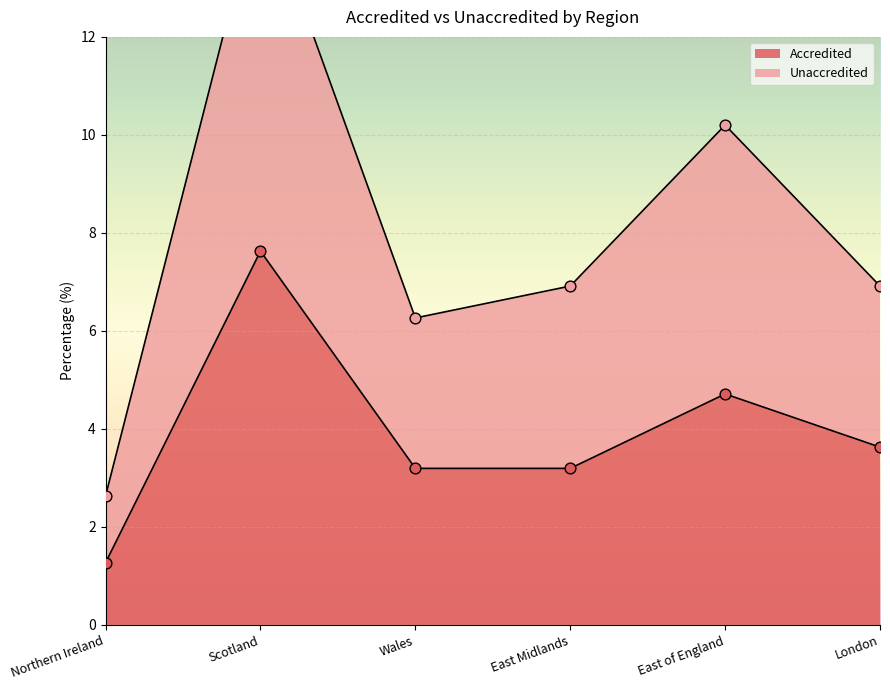

Which series has the widest spread of Y values?

Unaccredited